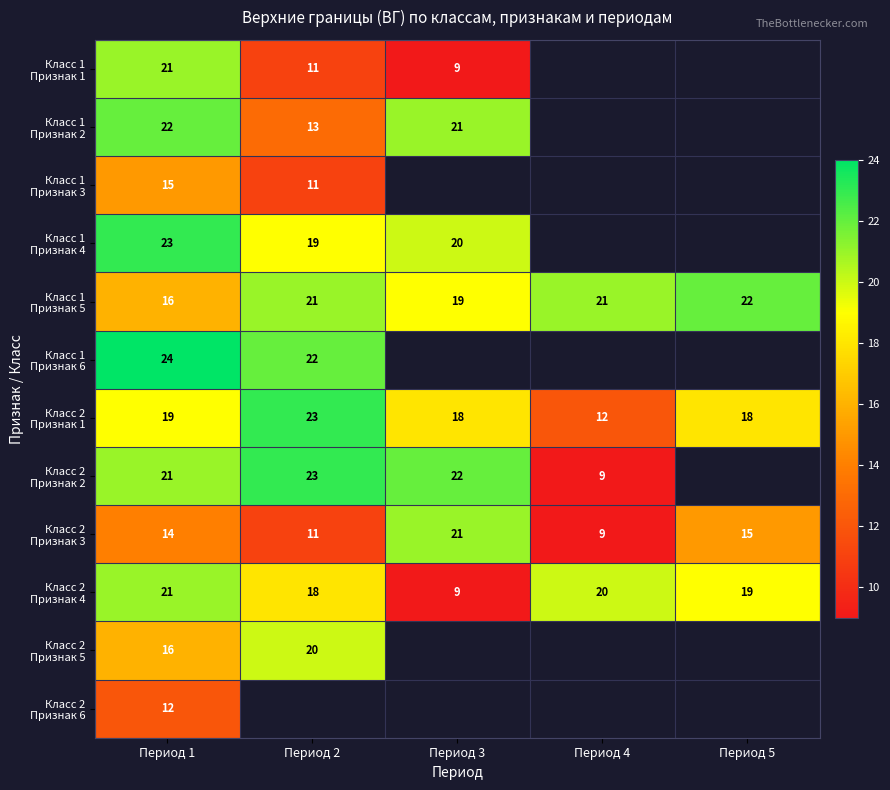

How many data points in Класс 1 Признак 5 are above 21?

1